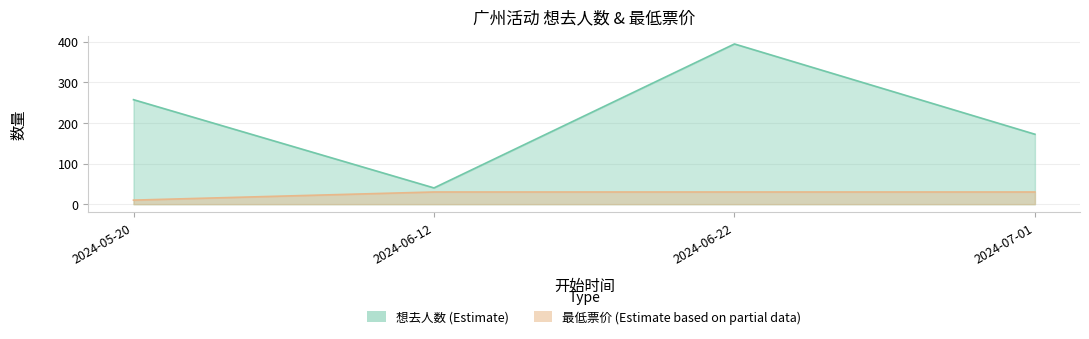

What position from the right is 2024-07-01?

1